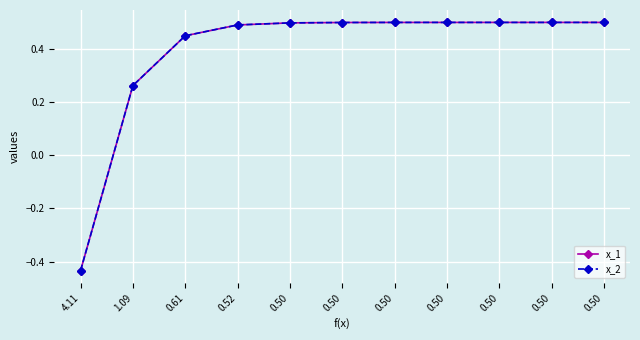

How many distinct data groups are displayed?

2